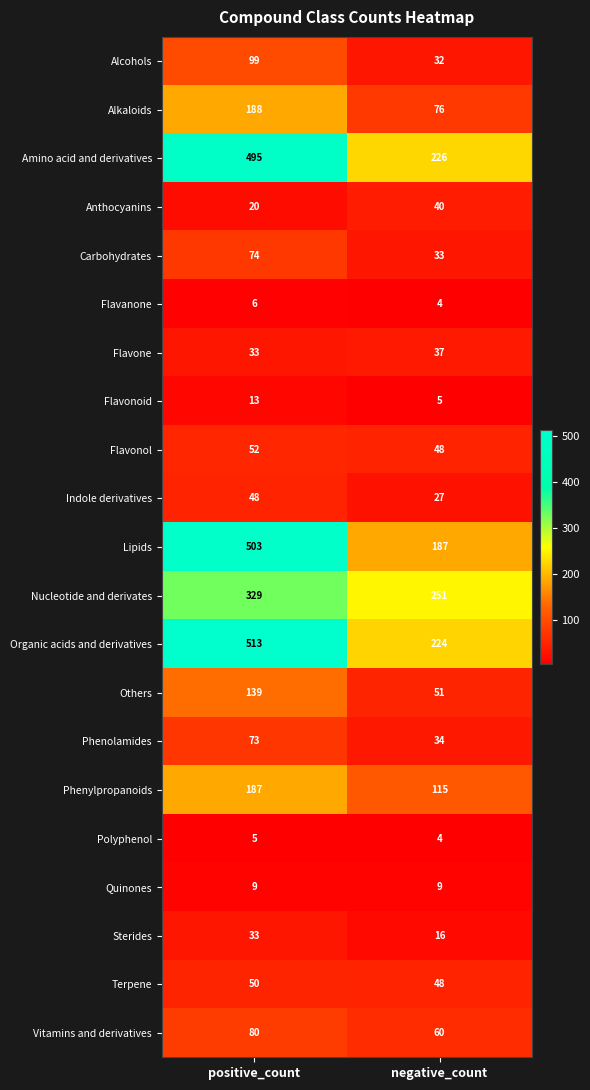

What is the average value of the Indole derivatives series?

38